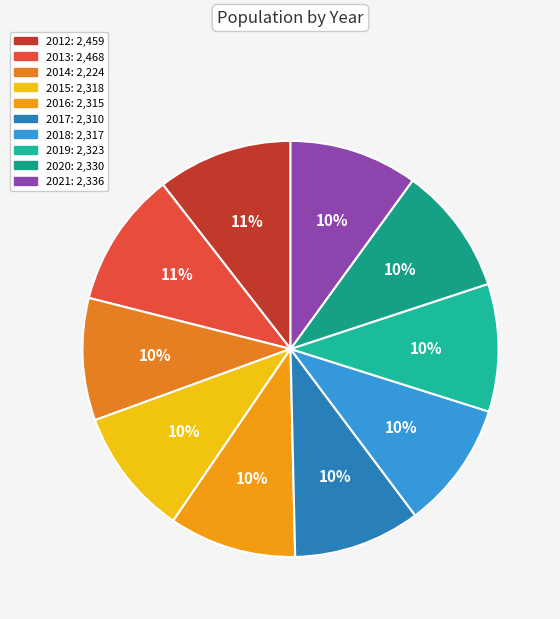

Count the number of slices in the pie.

10